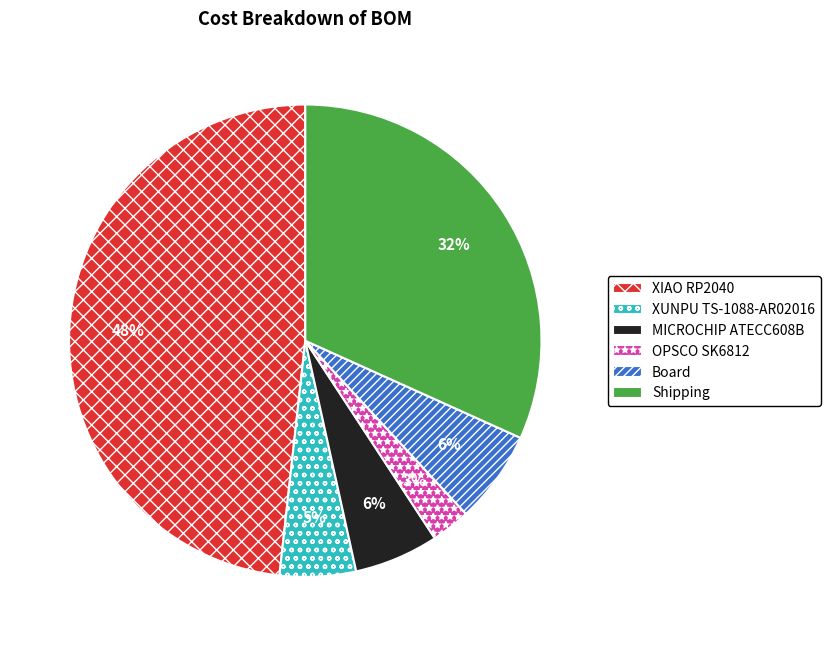

To the nearest percent, what portion does Board represent?

6%